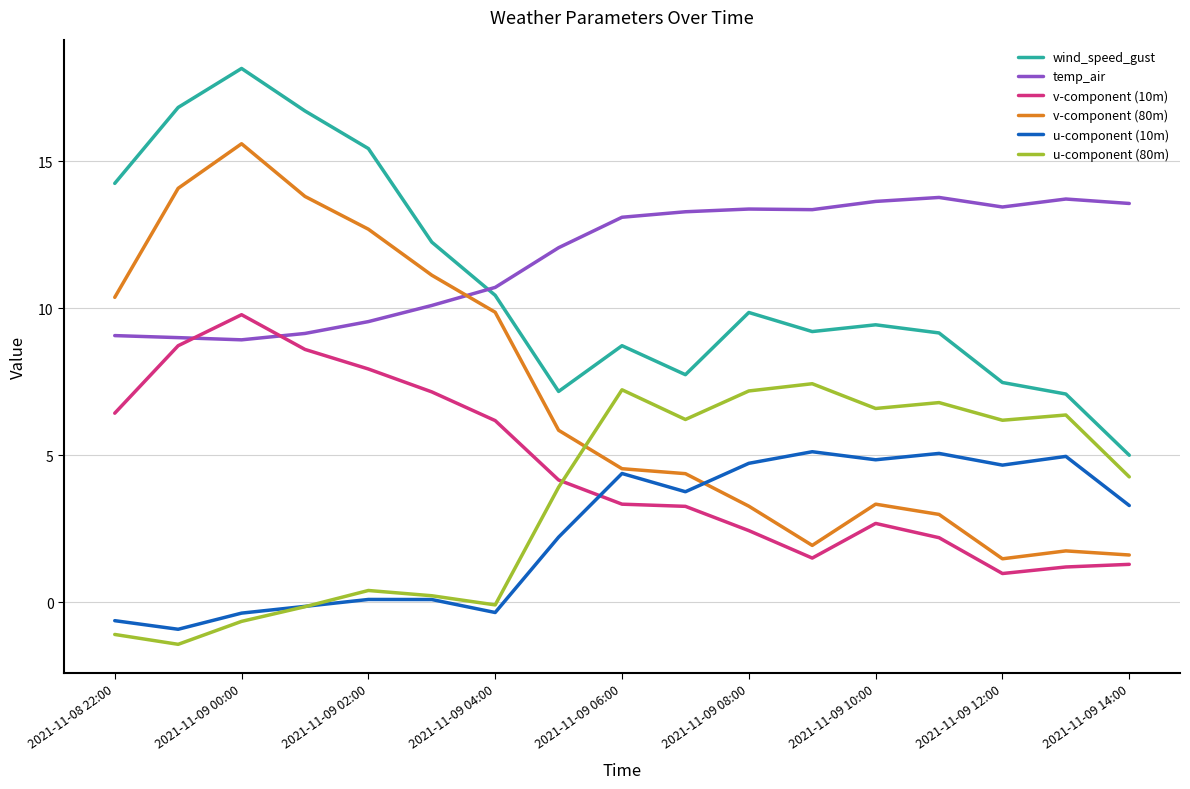

What is the greatest value displayed?

18.2